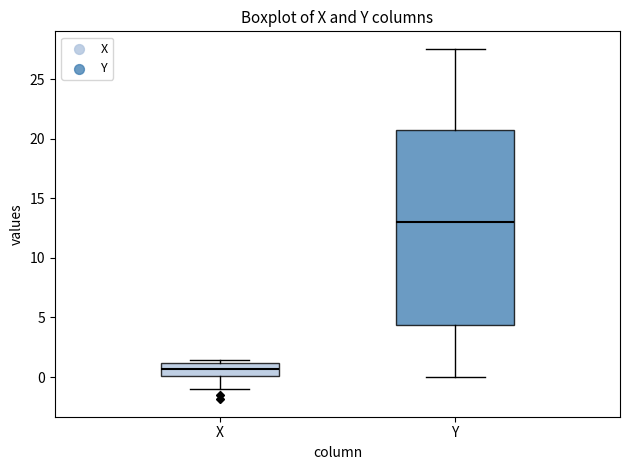

Which box has the lowest median line?

X